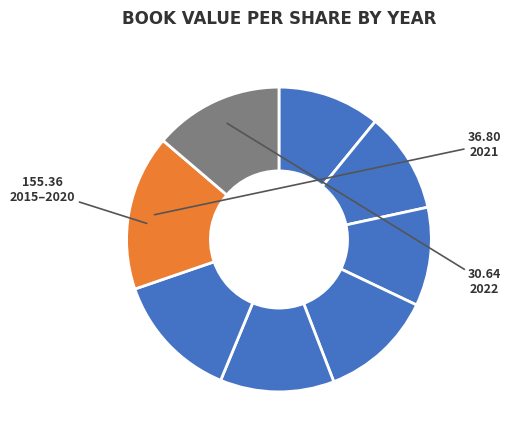

Rank the categories by value from lowest to highest.

2017, 2016, 2015, 2018, 2019, 2020, 2022, 2021